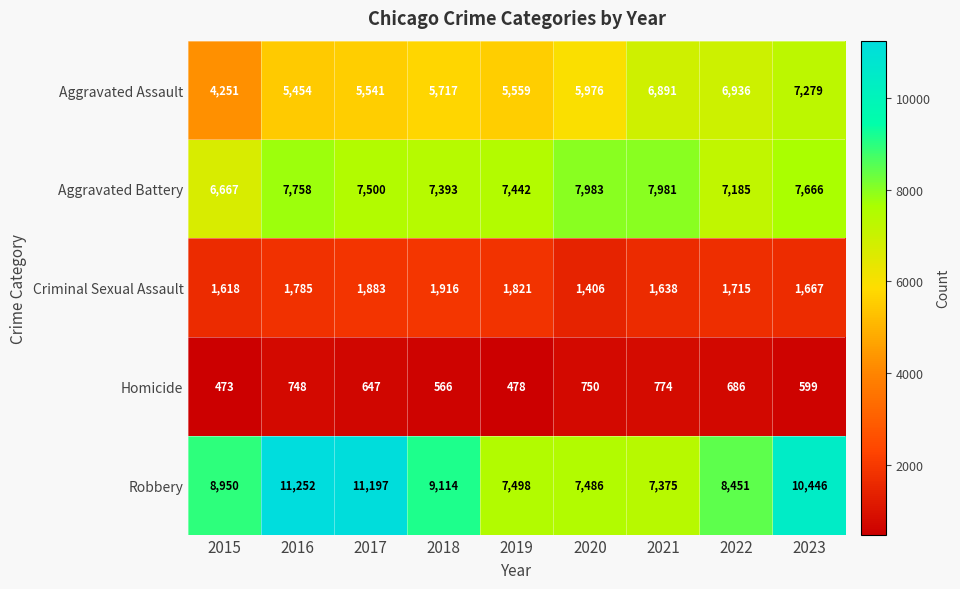

True or false: Homicide has a value of 979 at 2022.

False